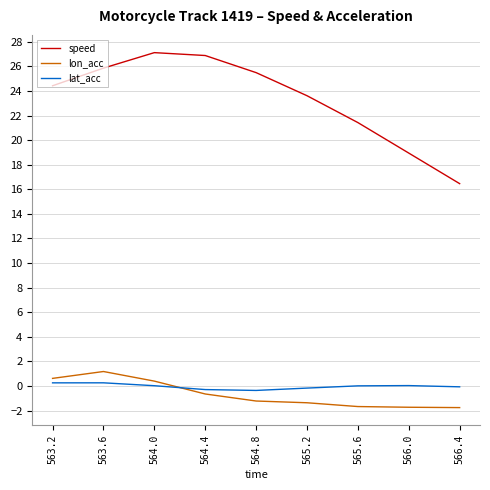

The value of speed at 566.4 is 27.3. True or false?

False